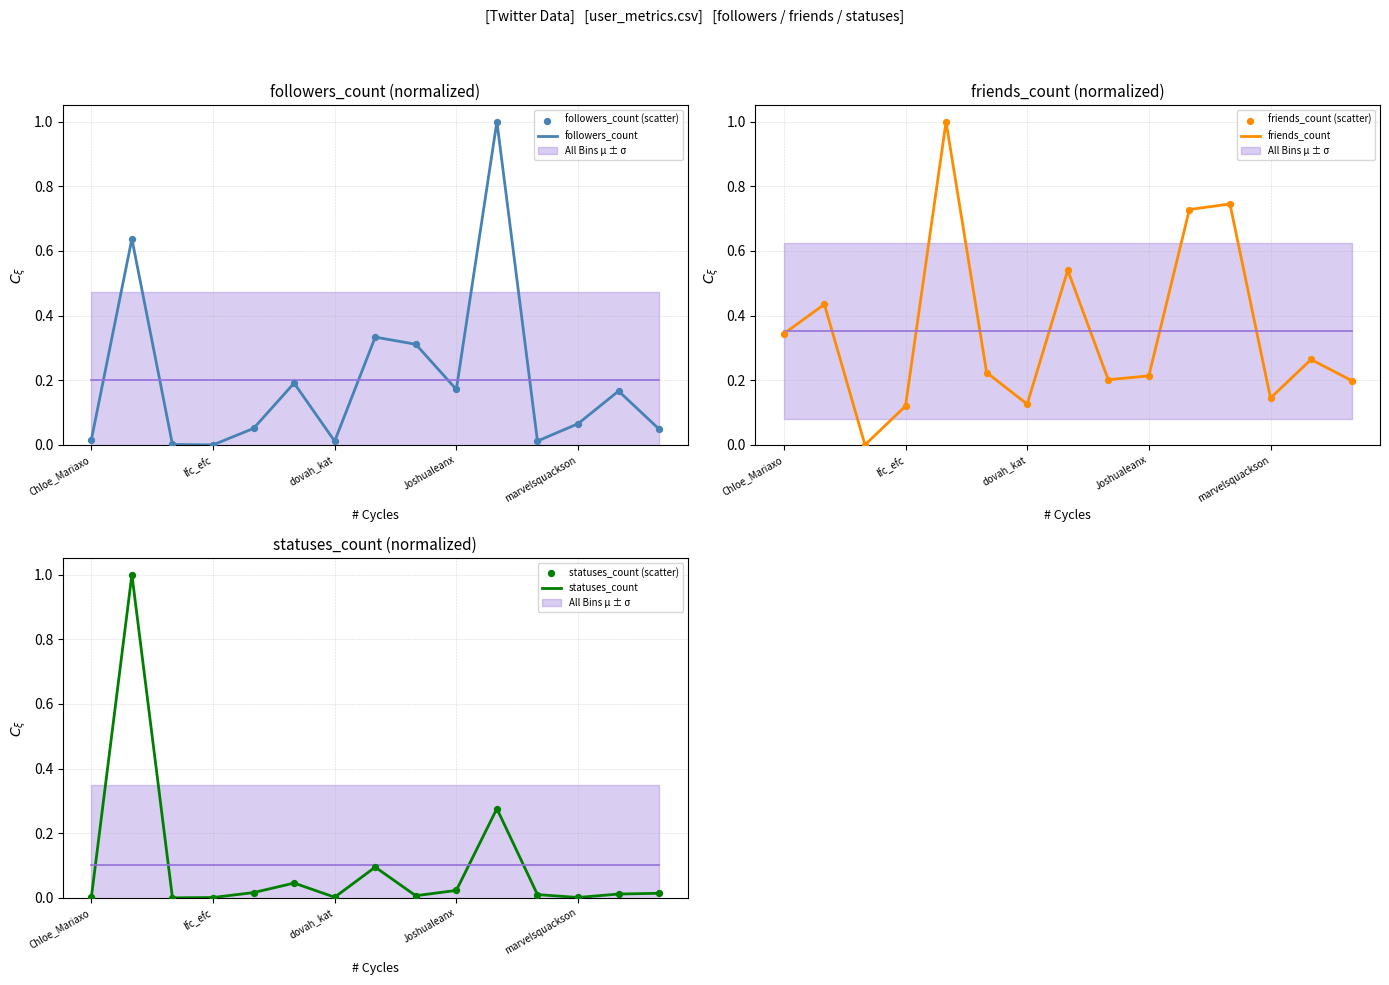

What is the highest value of the friends_count series?

1.0